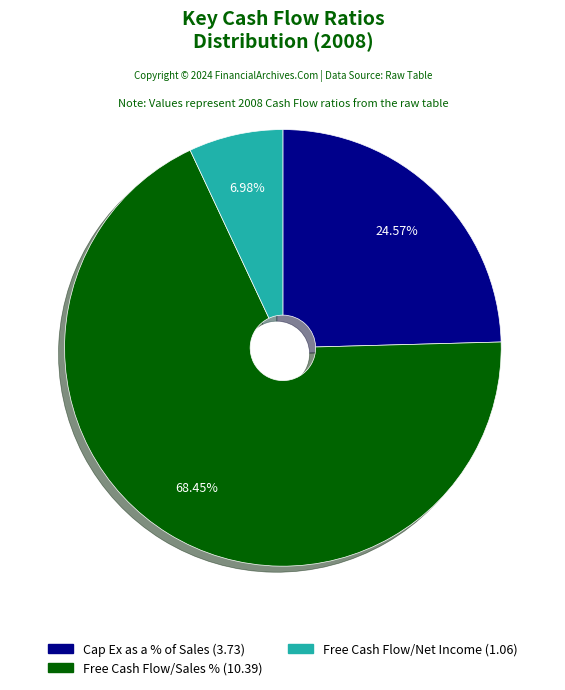

Does any single category account for the majority?

Yes